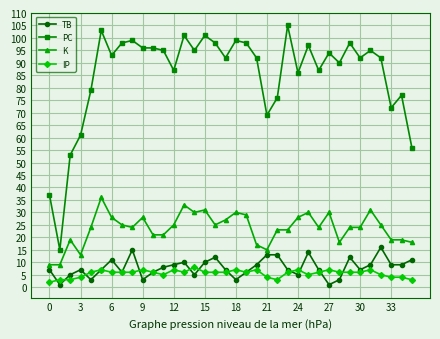

True or false: PC has more than 1 points higher than both neighbors.

True